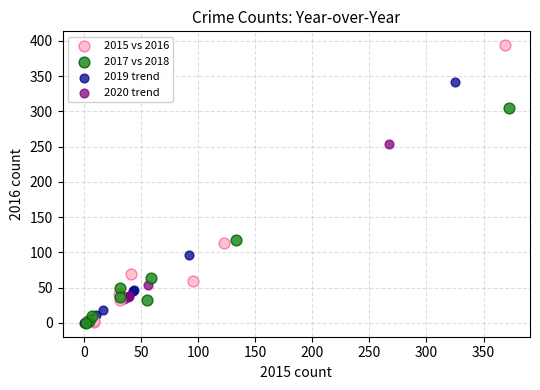

Which series reaches the maximum Y coordinate?

2015 vs 2016